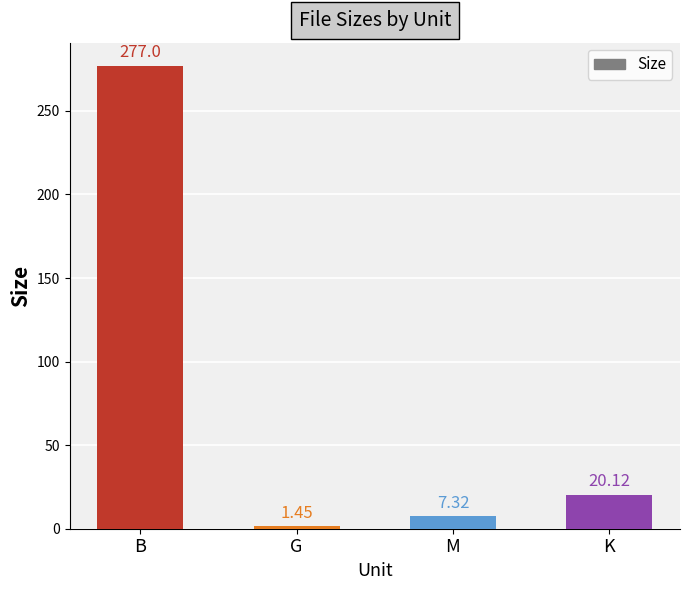

What is the sum of all values?

305.9